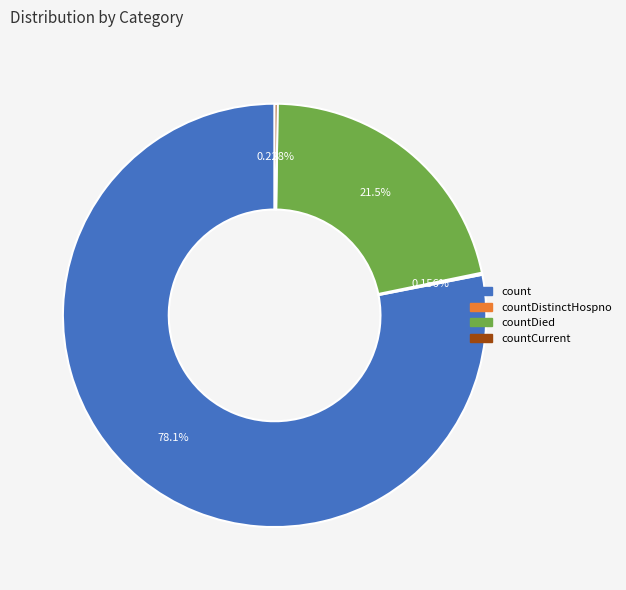

Is the sum of count and countDied greater than half?

Yes